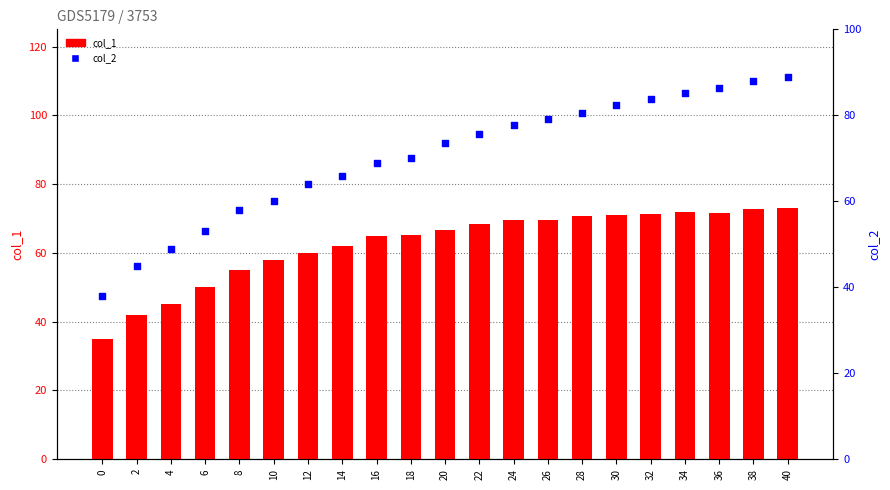

What are all the series names shown in the legend?

col_1, col_2